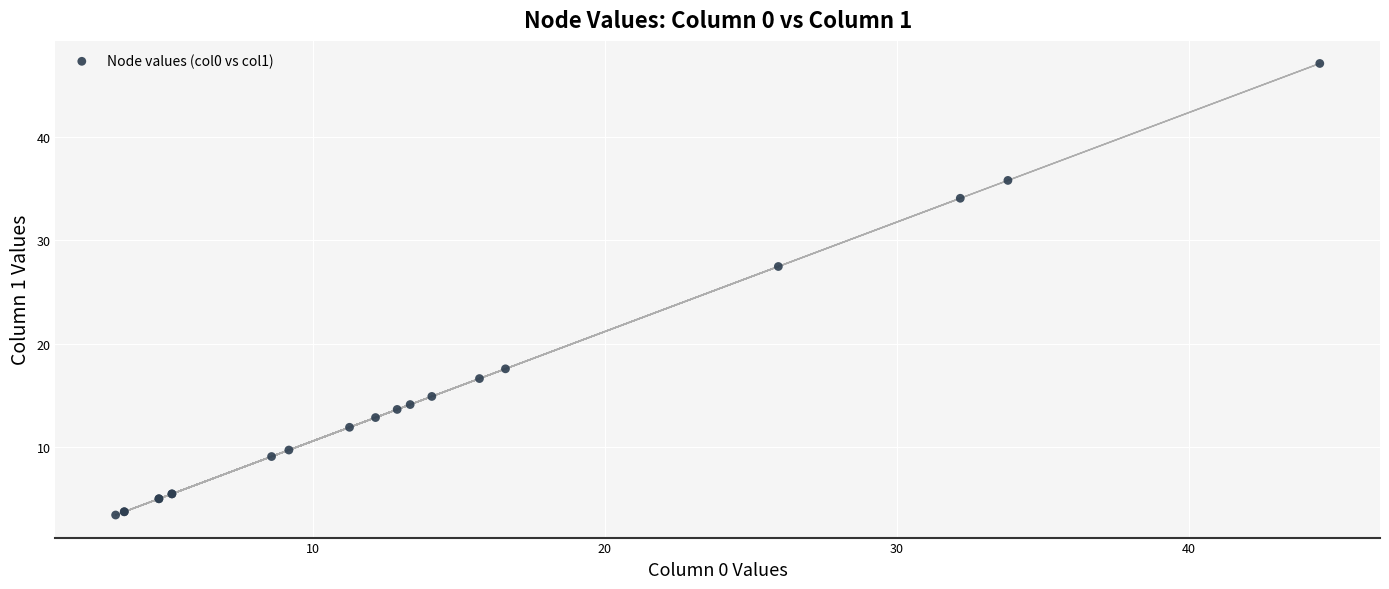

What Y value in the scatter plot is closest to 25?

27.5